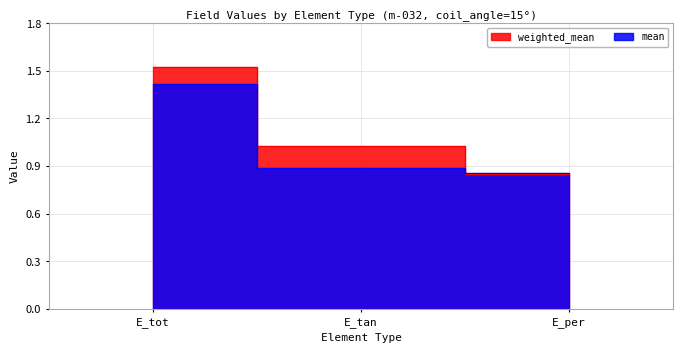

At how many categories does at least one series exceed 1?

2